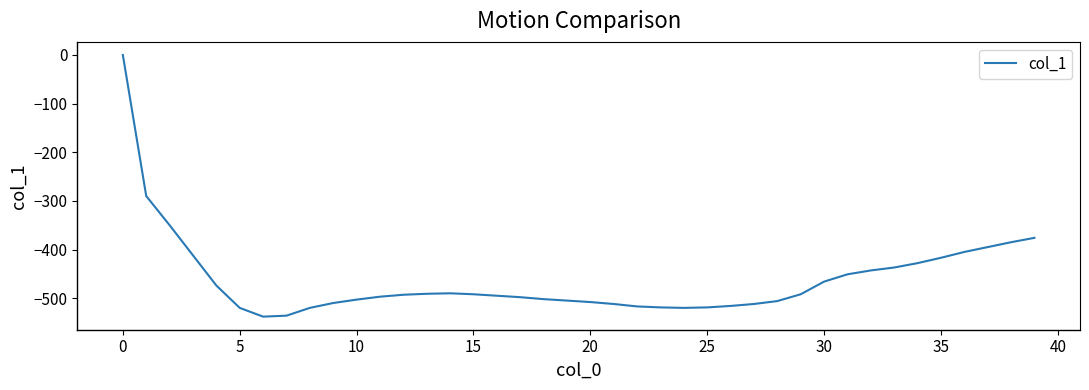

What is the average value?

-461